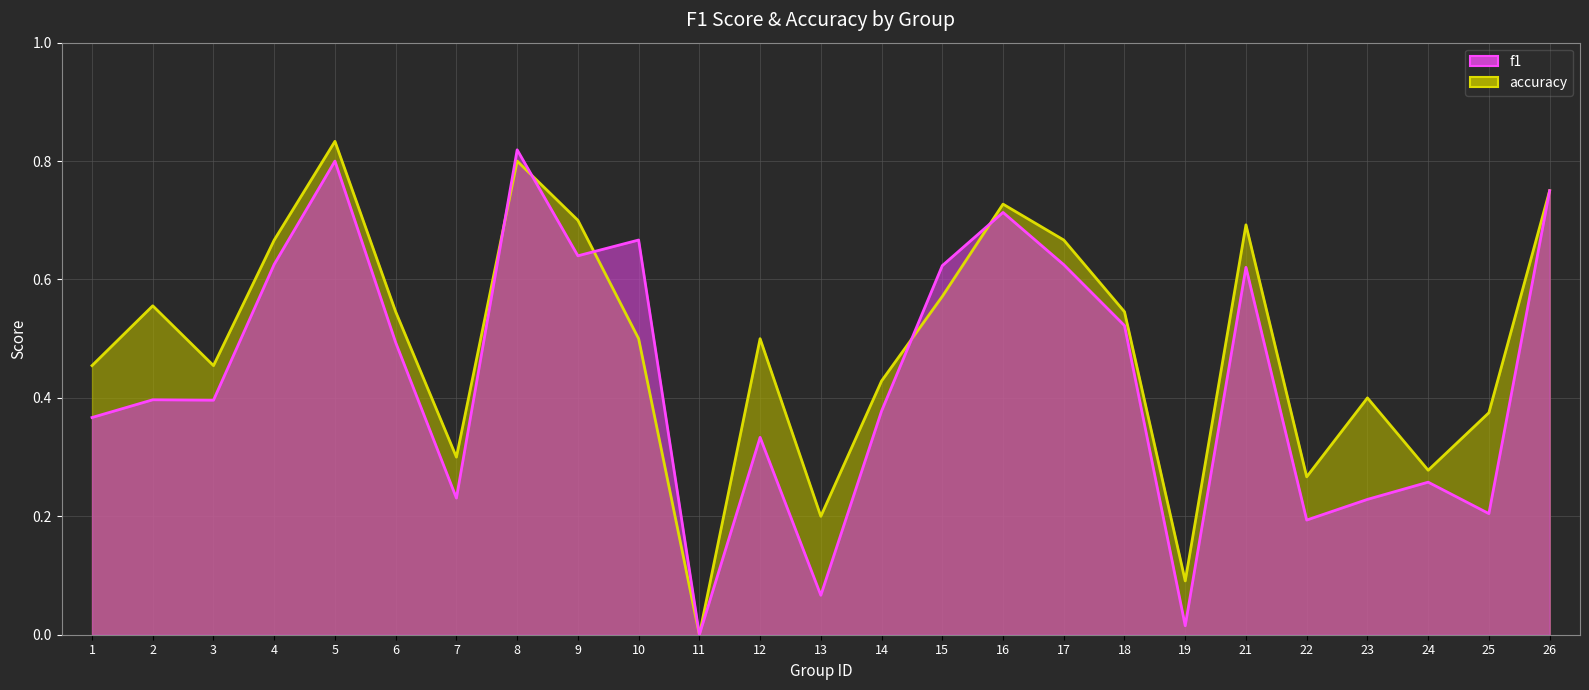

How many lines are shown in the chart?

2